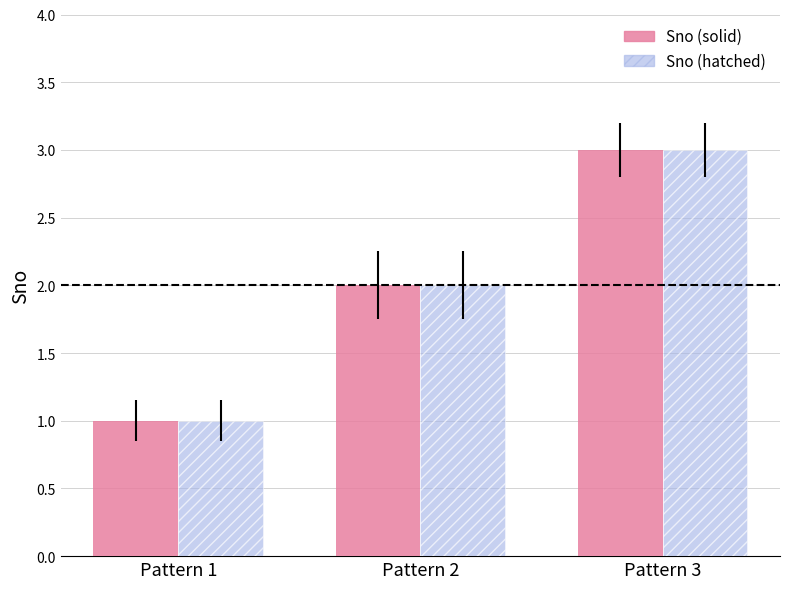

What is the value of the Sno (hatched) bar at the 1st from the left?

1